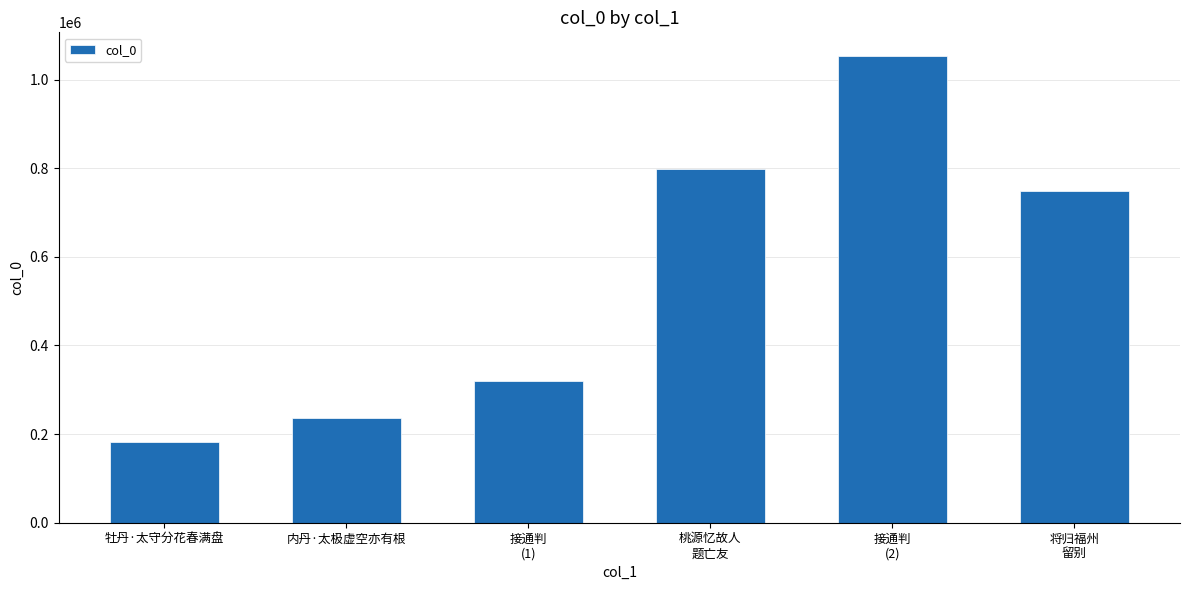

The chart shows a value of 181898 at 牡丹·太守分花春满盘. True or false?

True